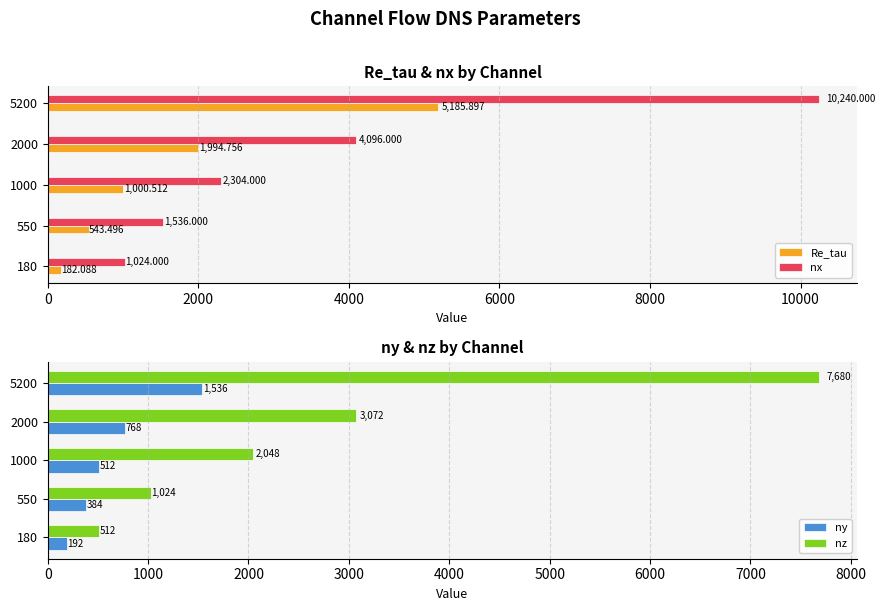

How many data points does each series have?

5